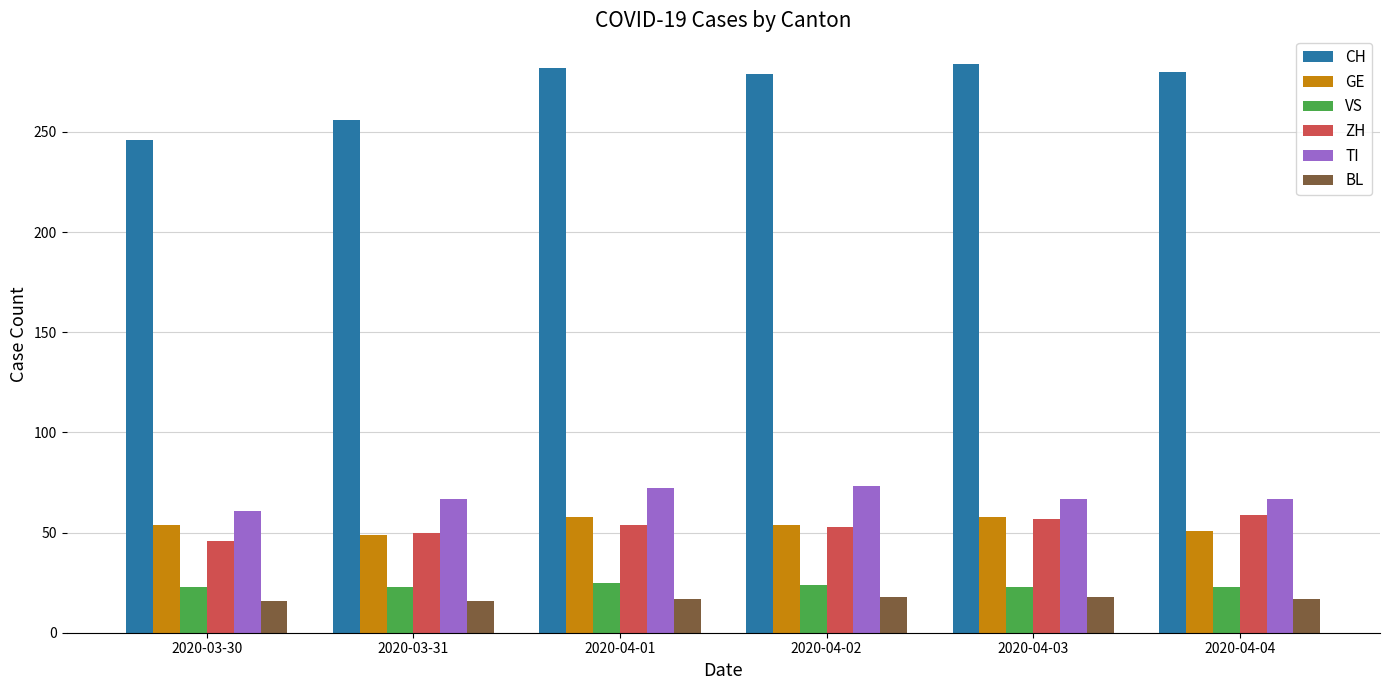

What position from the left is 2020-03-30?

1